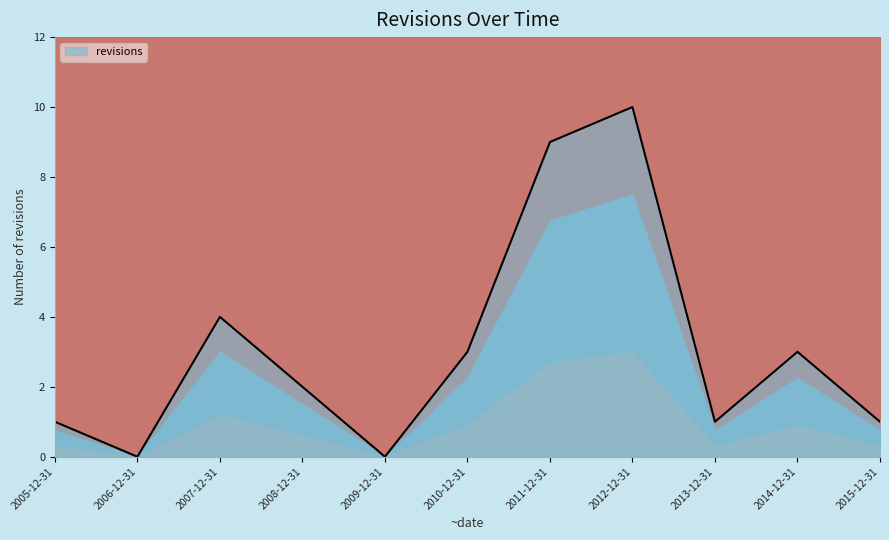

Count the values in the range 1 to 4.

7